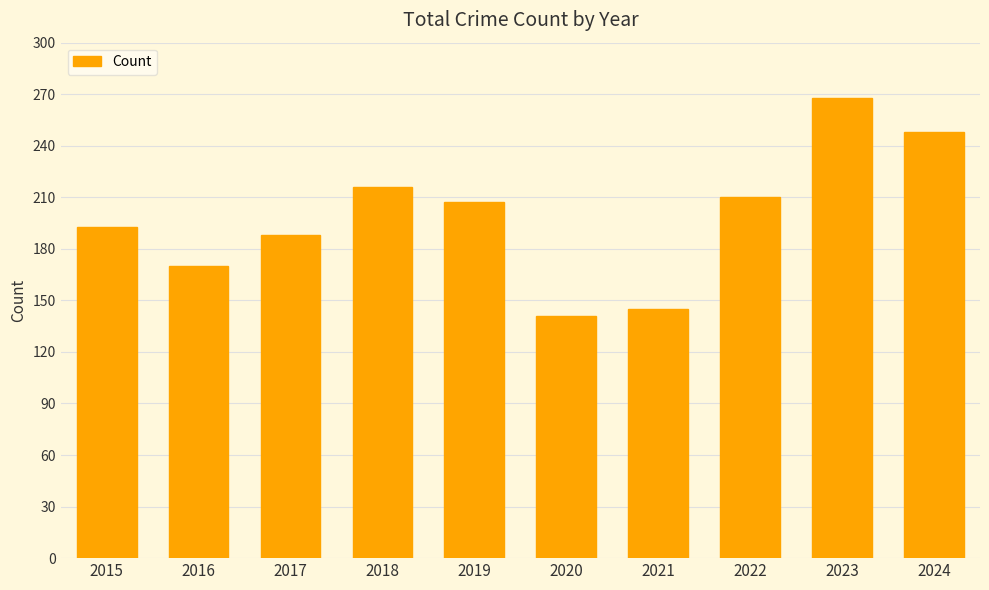

What is the change in value from 2015 to 2017?

-5